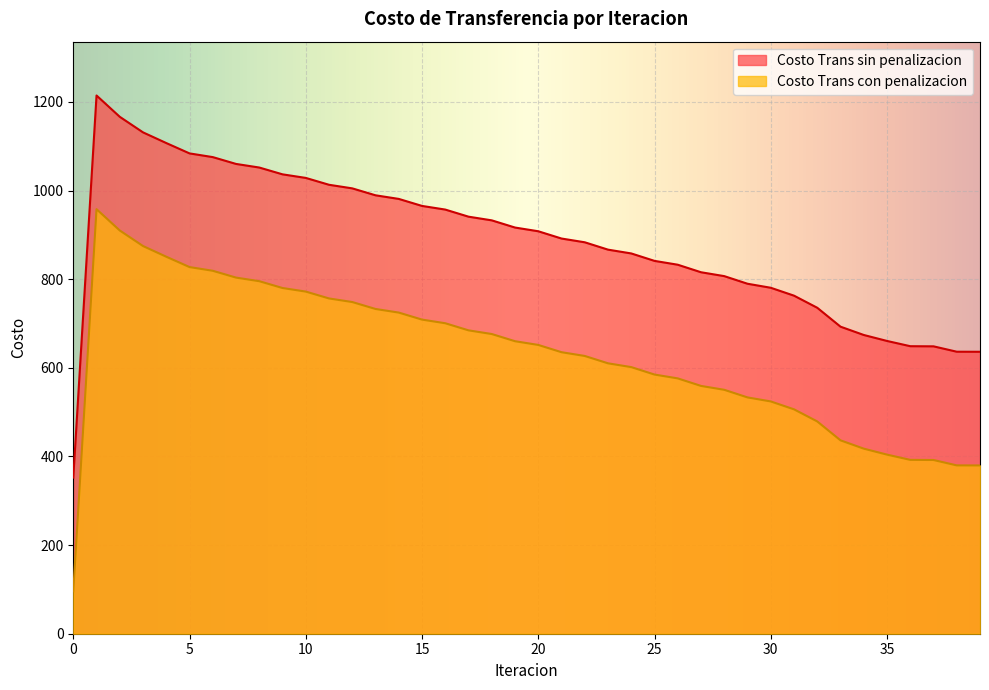

Where is Costo Trans con penalizacion nearest to the value 783?

30